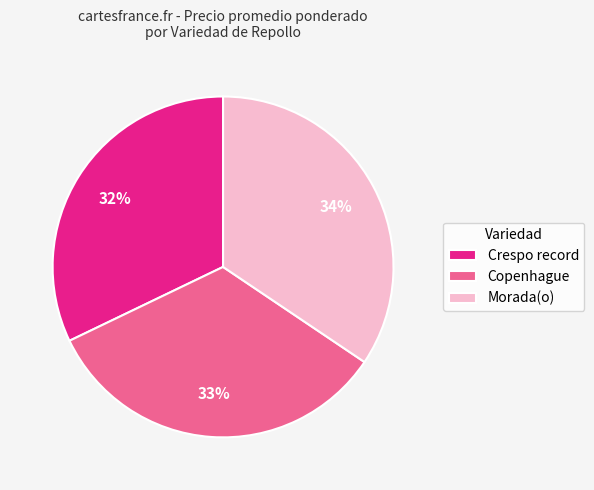

How many segments does this pie chart have?

3